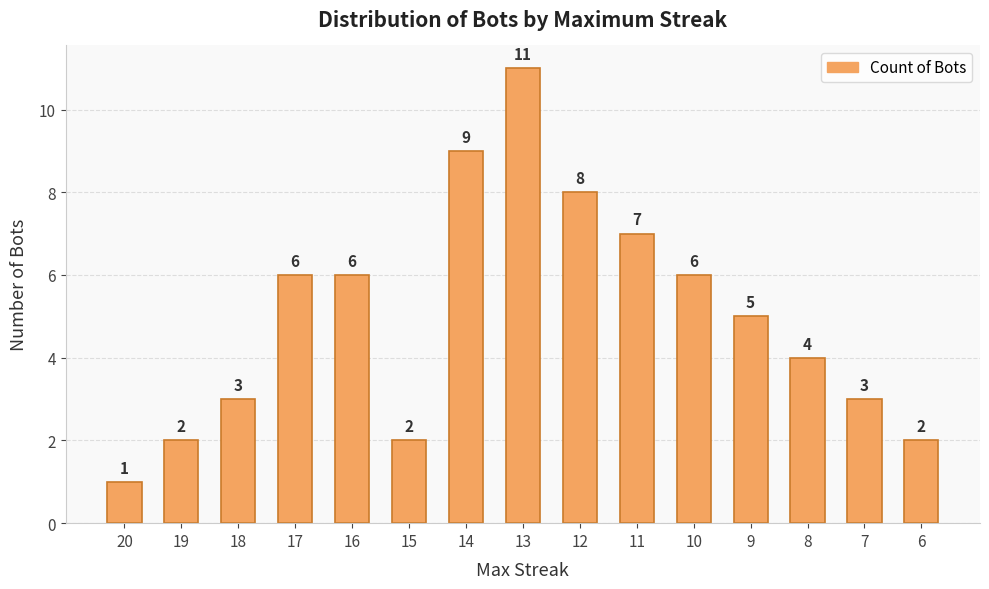

Does the chart contain any negative values?

No